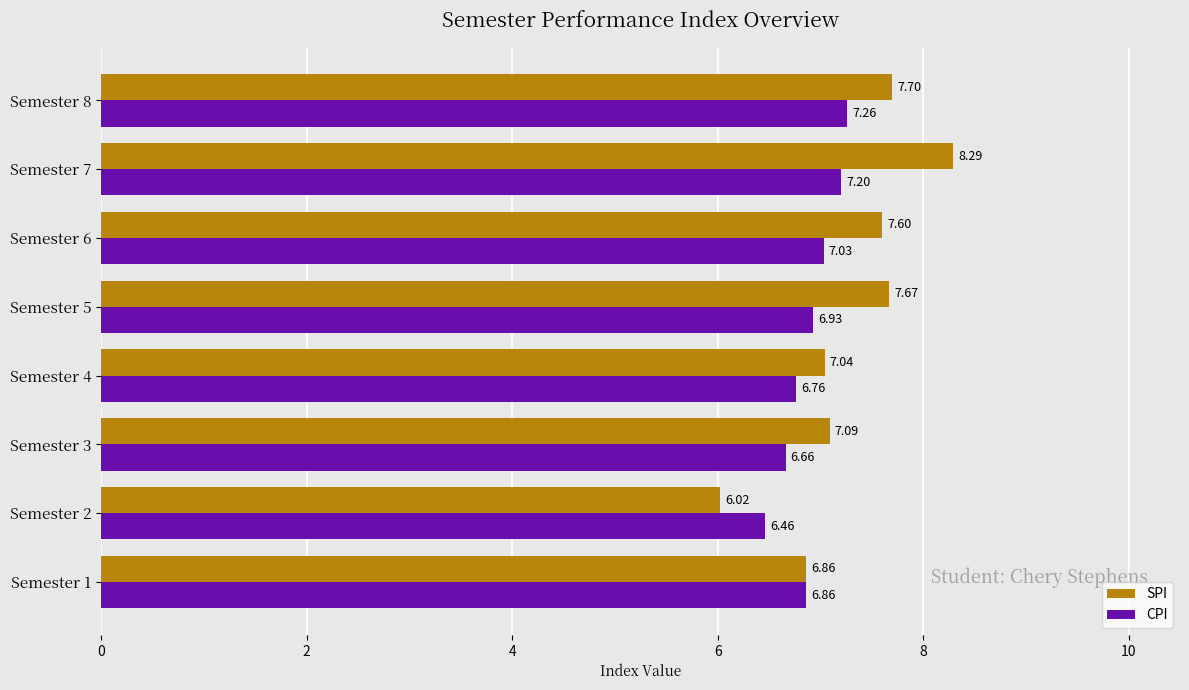

At how many categories does at least one series exceed 6?

8